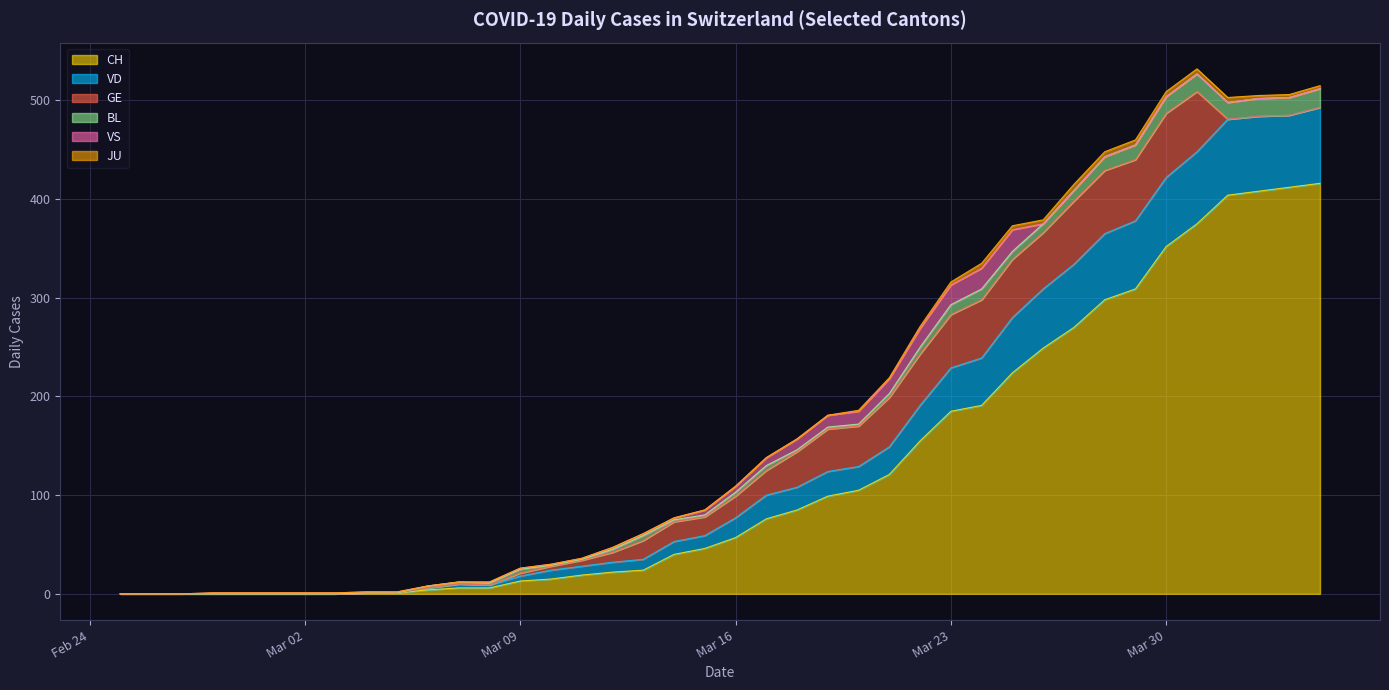

What is the difference between the highest and lowest values at 2020-03-10?

15